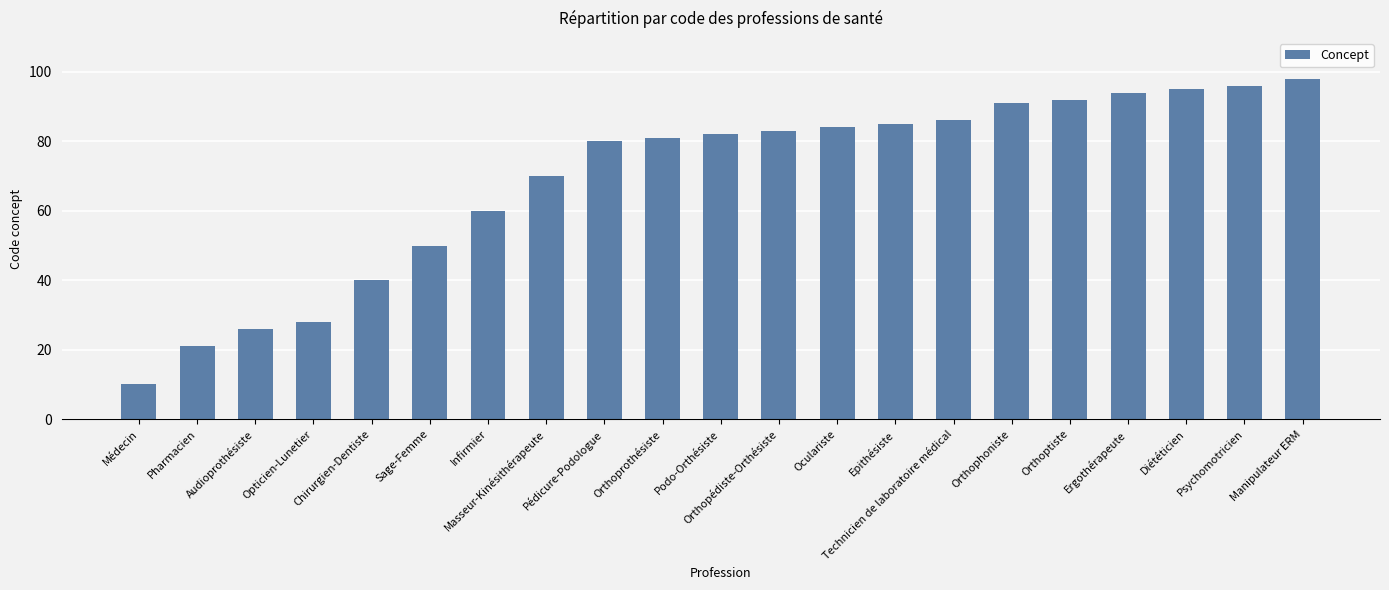

Read the value at Oculariste, to the nearest 10.

80